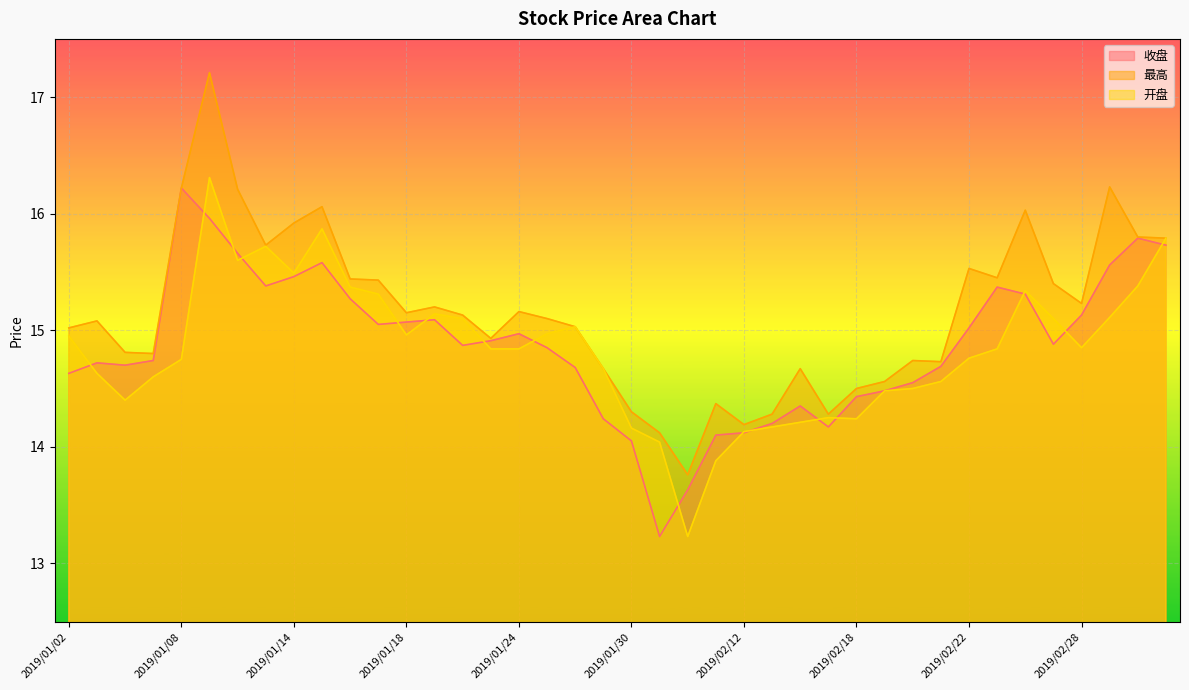

What is the label of the 14th point from the right?

2019/02/14